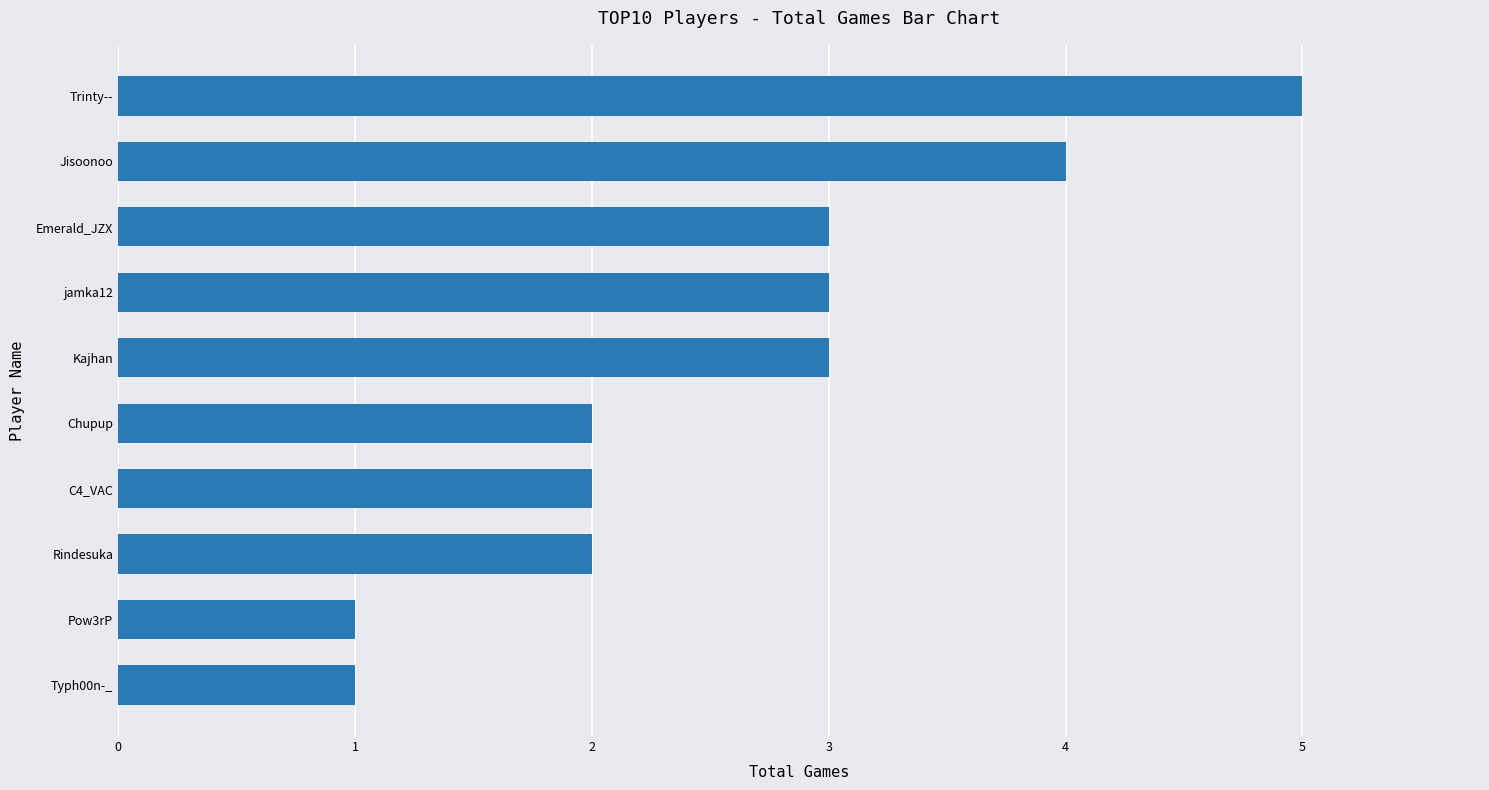

What is the ratio of the value at Chupup to the value at C4_VAC?

1.0